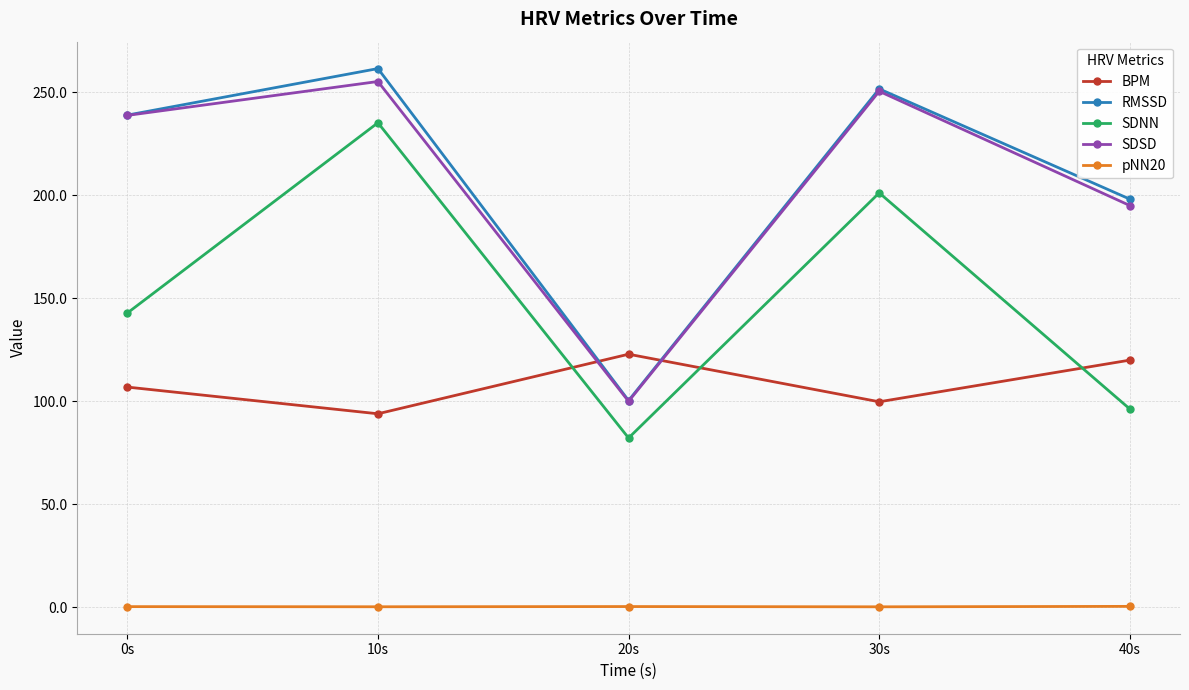

At which category is the sum across all series the highest?

10s